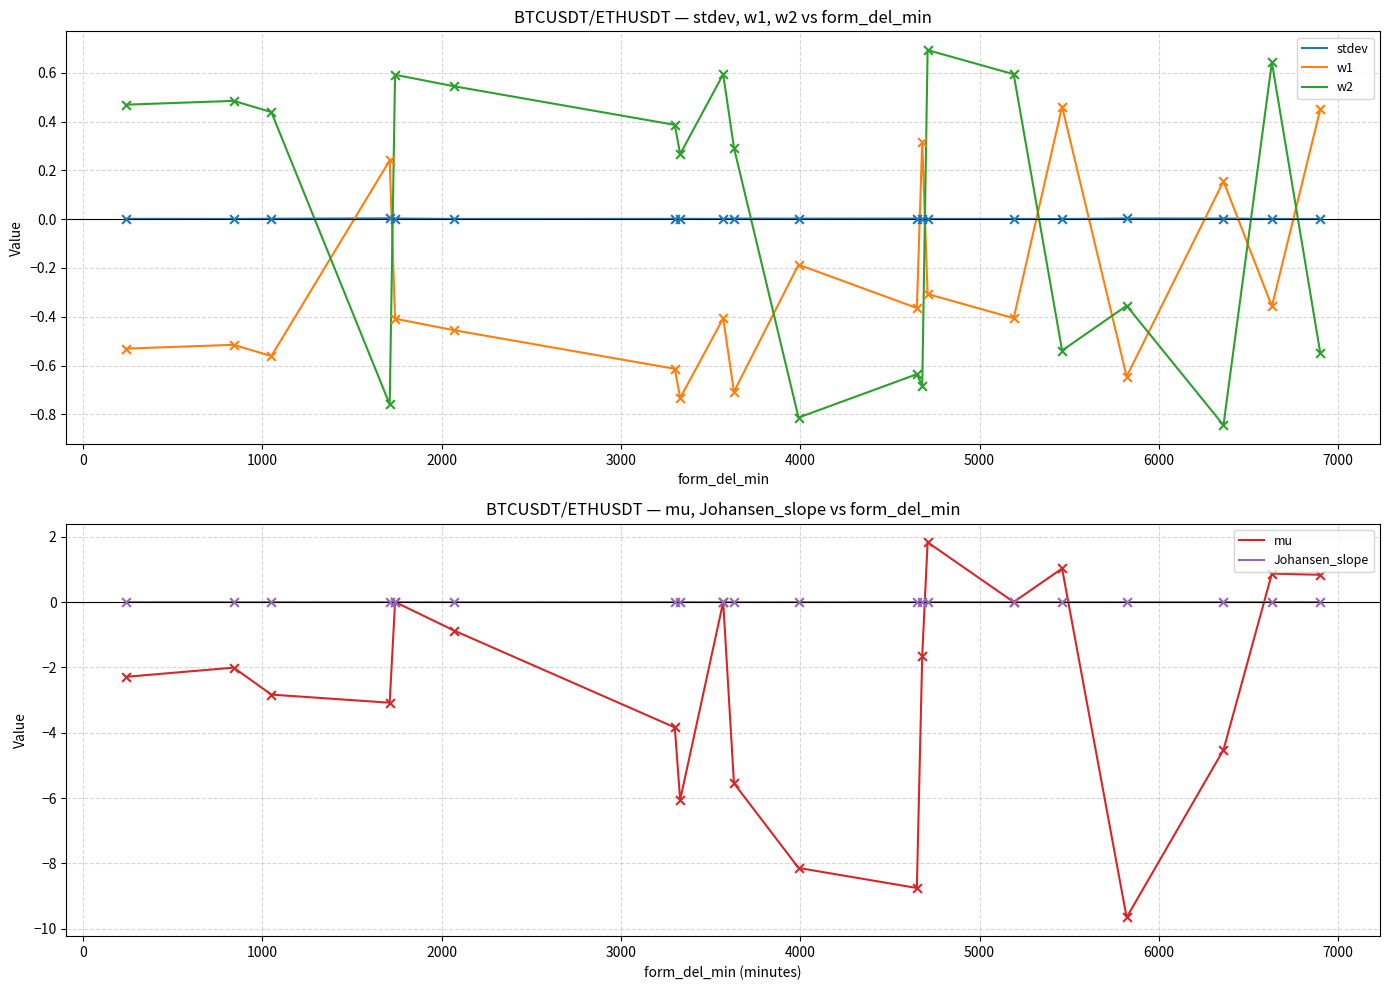

What are all the series names shown in the legend?

stdev, w1, w2, mu, Johansen_slope